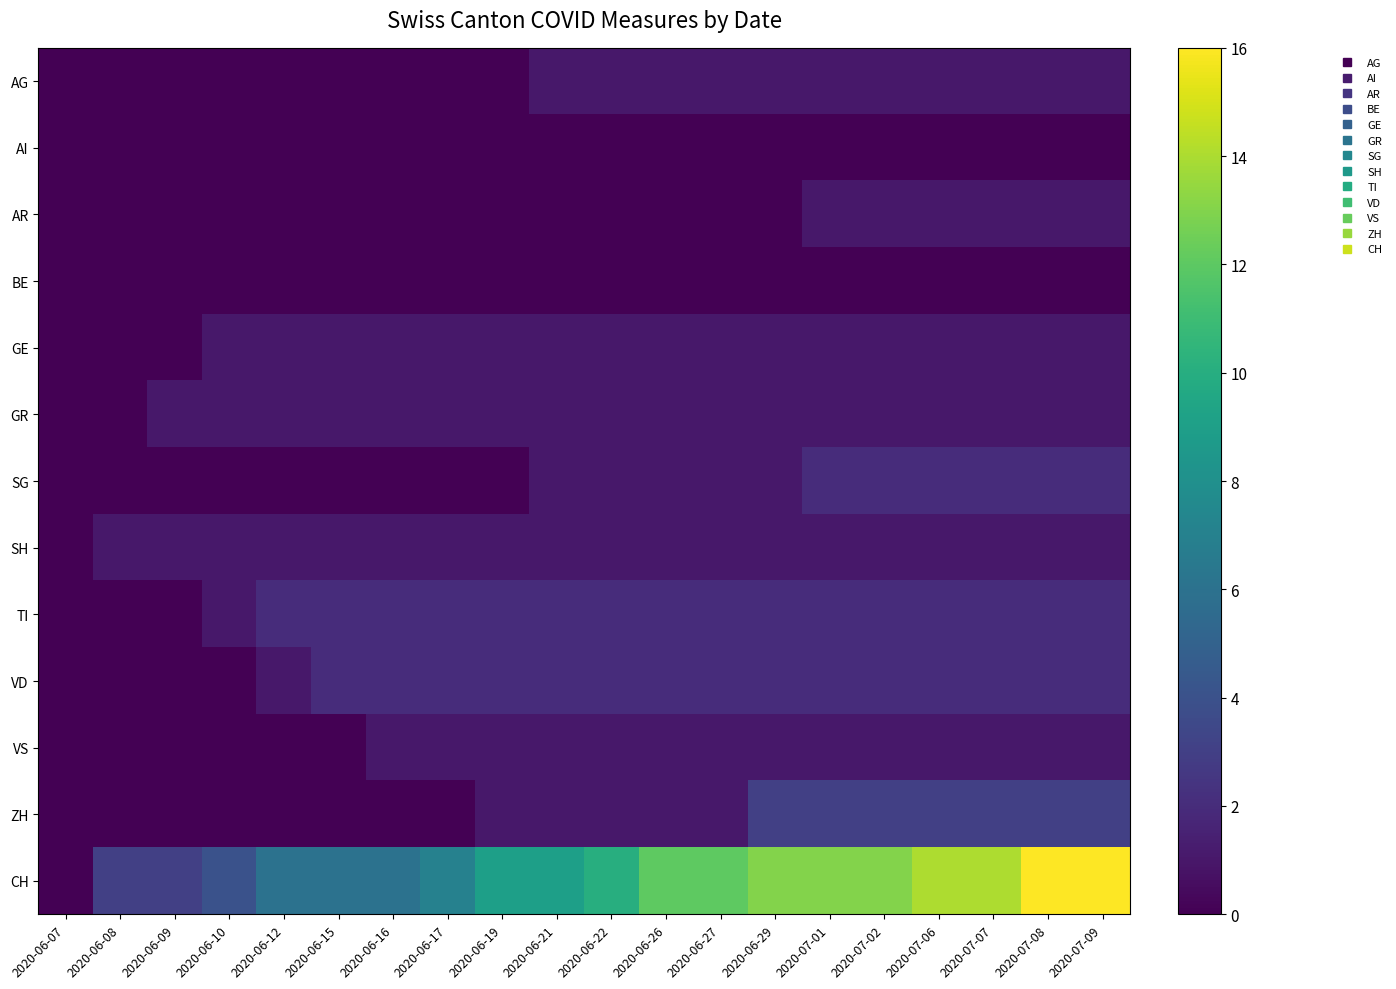

Reading left to right, what are all the values shown in this chart?

AG: 2020-06-07=0	2020-06-08=0	2020-06-09=0	2020-06-10=0	2020-06-12=0	2020-06-15=0	2020-06-16=0	2020-06-17=0	2020-06-19=0	2020-06-21=1	2020-06-22=1	2020-06-26=1	2020-06-27=1	2020-06-29=1	2020-07-01=1	2020-07-02=1	2020-07-06=1	2020-07-07=1	2020-07-08=1	2020-07-09=1
AI: 2020-06-07=0	2020-06-08=0	2020-06-09=0	2020-06-10=0	2020-06-12=0	2020-06-15=0	2020-06-16=0	2020-06-17=0	2020-06-19=0	2020-06-21=0	2020-06-22=0	2020-06-26=0	2020-06-27=0	2020-06-29=0	2020-07-01=0	2020-07-02=0	2020-07-06=0	2020-07-07=0	2020-07-08=0	2020-07-09=0
AR: 2020-06-07=0	2020-06-08=0	2020-06-09=0	2020-06-10=0	2020-06-12=0	2020-06-15=0	2020-06-16=0	2020-06-17=0	2020-06-19=0	2020-06-21=0	2020-06-22=0	2020-06-26=0	2020-06-27=0	2020-06-29=0	2020-07-01=1	2020-07-02=1	2020-07-06=1	2020-07-07=1	2020-07-08=1	2020-07-09=1
BE: 2020-06-07=0	2020-06-08=0	2020-06-09=0	2020-06-10=0	2020-06-12=0	2020-06-15=0	2020-06-16=0	2020-06-17=0	2020-06-19=0	2020-06-21=0	2020-06-22=0	2020-06-26=0	2020-06-27=0	2020-06-29=0	2020-07-01=0	2020-07-02=0	2020-07-06=0	2020-07-07=0	2020-07-08=0	2020-07-09=0
GE: 2020-06-07=0	2020-06-08=0	2020-06-09=0	2020-06-10=1	2020-06-12=1	2020-06-15=1	2020-06-16=1	2020-06-17=1	2020-06-19=1	2020-06-21=1	2020-06-22=1	2020-06-26=1	2020-06-27=1	2020-06-29=1	2020-07-01=1	2020-07-02=1	2020-07-06=1	2020-07-07=1	2020-07-08=1	2020-07-09=1
GR: 2020-06-07=0	2020-06-08=0	2020-06-09=1	2020-06-10=1	2020-06-12=1	2020-06-15=1	2020-06-16=1	2020-06-17=1	2020-06-19=1	2020-06-21=1	2020-06-22=1	2020-06-26=1	2020-06-27=1	2020-06-29=1	2020-07-01=1	2020-07-02=1	2020-07-06=1	2020-07-07=1	2020-07-08=1	2020-07-09=1
SG: 2020-06-07=0	2020-06-08=0	2020-06-09=0	2020-06-10=0	2020-06-12=0	2020-06-15=0	2020-06-16=0	2020-06-17=0	2020-06-19=0	2020-06-21=1	2020-06-22=1	2020-06-26=1	2020-06-27=1	2020-06-29=1	2020-07-01=2	2020-07-02=2	2020-07-06=2	2020-07-07=2	2020-07-08=2	2020-07-09=2
SH: 2020-06-07=0	2020-06-08=1	2020-06-09=1	2020-06-10=1	2020-06-12=1	2020-06-15=1	2020-06-16=1	2020-06-17=1	2020-06-19=1	2020-06-21=1	2020-06-22=1	2020-06-26=1	2020-06-27=1	2020-06-29=1	2020-07-01=1	2020-07-02=1	2020-07-06=1	2020-07-07=1	2020-07-08=1	2020-07-09=1
TI: 2020-06-07=0	2020-06-08=0	2020-06-09=0	2020-06-10=1	2020-06-12=2	2020-06-15=2	2020-06-16=2	2020-06-17=2	2020-06-19=2	2020-06-21=2	2020-06-22=2	2020-06-26=2	2020-06-27=2	2020-06-29=2	2020-07-01=2	2020-07-02=2	2020-07-06=2	2020-07-07=2	2020-07-08=2	2020-07-09=2
VD: 2020-06-07=0	2020-06-08=0	2020-06-09=0	2020-06-10=0	2020-06-12=1	2020-06-15=2	2020-06-16=2	2020-06-17=2	2020-06-19=2	2020-06-21=2	2020-06-22=2	2020-06-26=2	2020-06-27=2	2020-06-29=2	2020-07-01=2	2020-07-02=2	2020-07-06=2	2020-07-07=2	2020-07-08=2	2020-07-09=2
VS: 2020-06-07=0	2020-06-08=0	2020-06-09=0	2020-06-10=0	2020-06-12=0	2020-06-15=0	2020-06-16=1	2020-06-17=1	2020-06-19=1	2020-06-21=1	2020-06-22=1	2020-06-26=1	2020-06-27=1	2020-06-29=1	2020-07-01=1	2020-07-02=1	2020-07-06=1	2020-07-07=1	2020-07-08=1	2020-07-09=1
ZH: 2020-06-07=0	2020-06-08=0	2020-06-09=0	2020-06-10=0	2020-06-12=0	2020-06-15=0	2020-06-16=0	2020-06-17=0	2020-06-19=1	2020-06-21=1	2020-06-22=1	2020-06-26=1	2020-06-27=1	2020-06-29=3	2020-07-01=3	2020-07-02=3	2020-07-06=3	2020-07-07=3	2020-07-08=3	2020-07-09=3
CH: 2020-06-07=0	2020-06-08=3	2020-06-09=3	2020-06-10=4	2020-06-12=6	2020-06-15=6	2020-06-16=6	2020-06-17=7	2020-06-19=9	2020-06-21=9	2020-06-22=10	2020-06-26=12	2020-06-27=12	2020-06-29=13	2020-07-01=13	2020-07-02=13	2020-07-06=14	2020-07-07=14	2020-07-08=16	2020-07-09=16